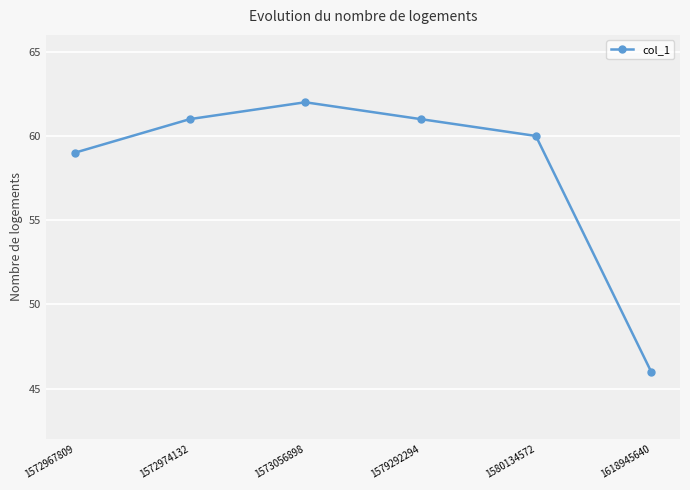

At which category does the data reach its first local peak?

1573056898